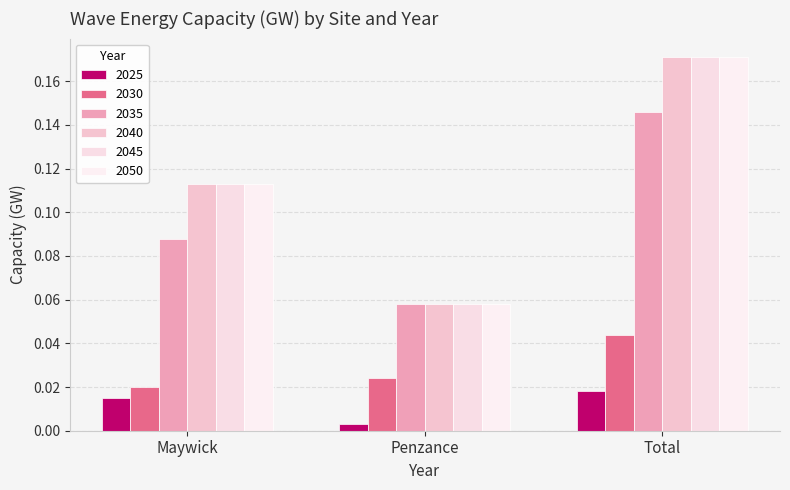

Where is 2025 nearest to the value 0?

Penzance